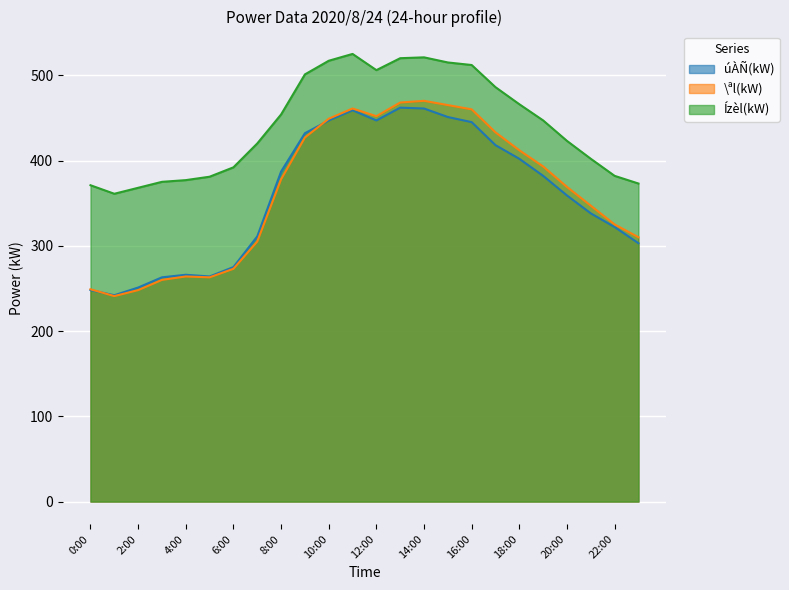

At which category does Ízèl(kW) reach its first local valley?

1:00